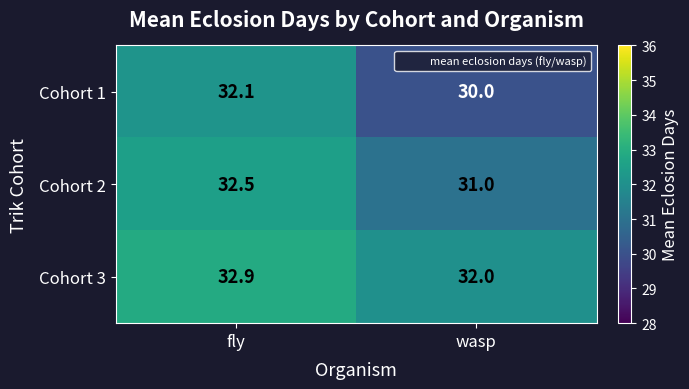

What is the spread (max minus min) of values at fly?

0.8